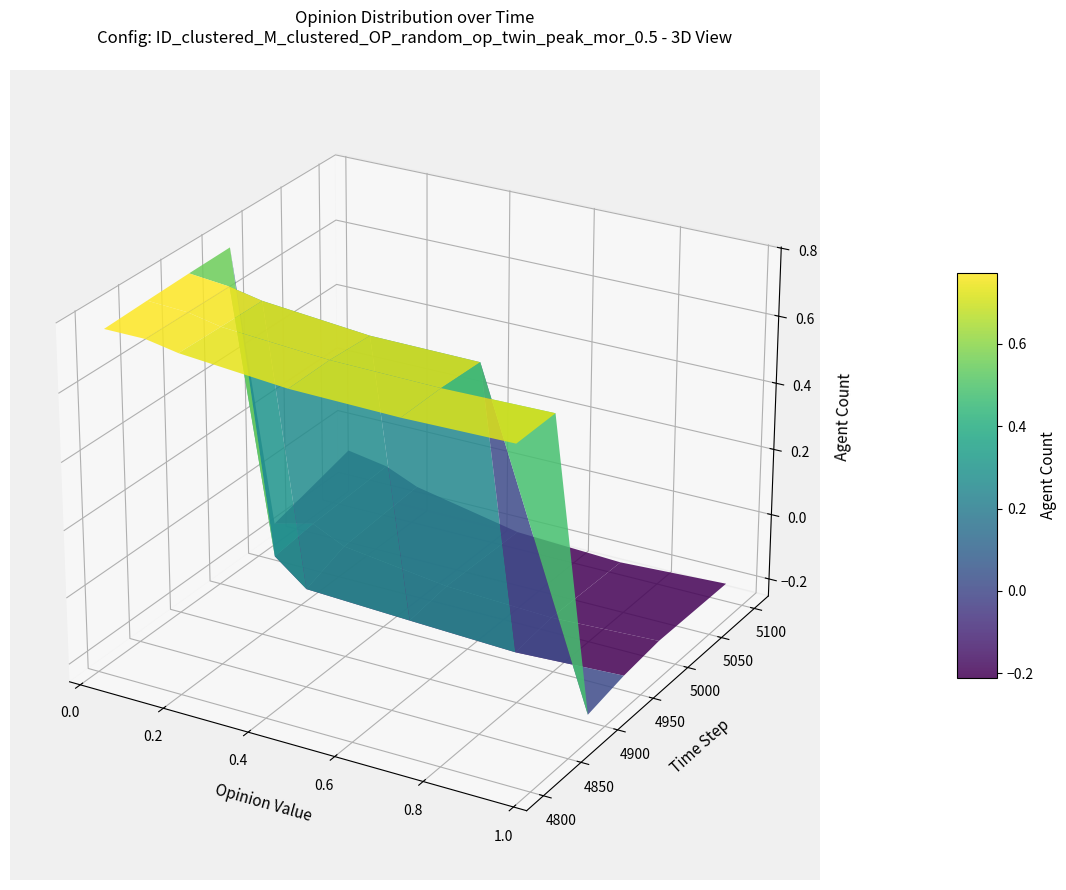

Count the 4950 values in the range 0 to 1.

1